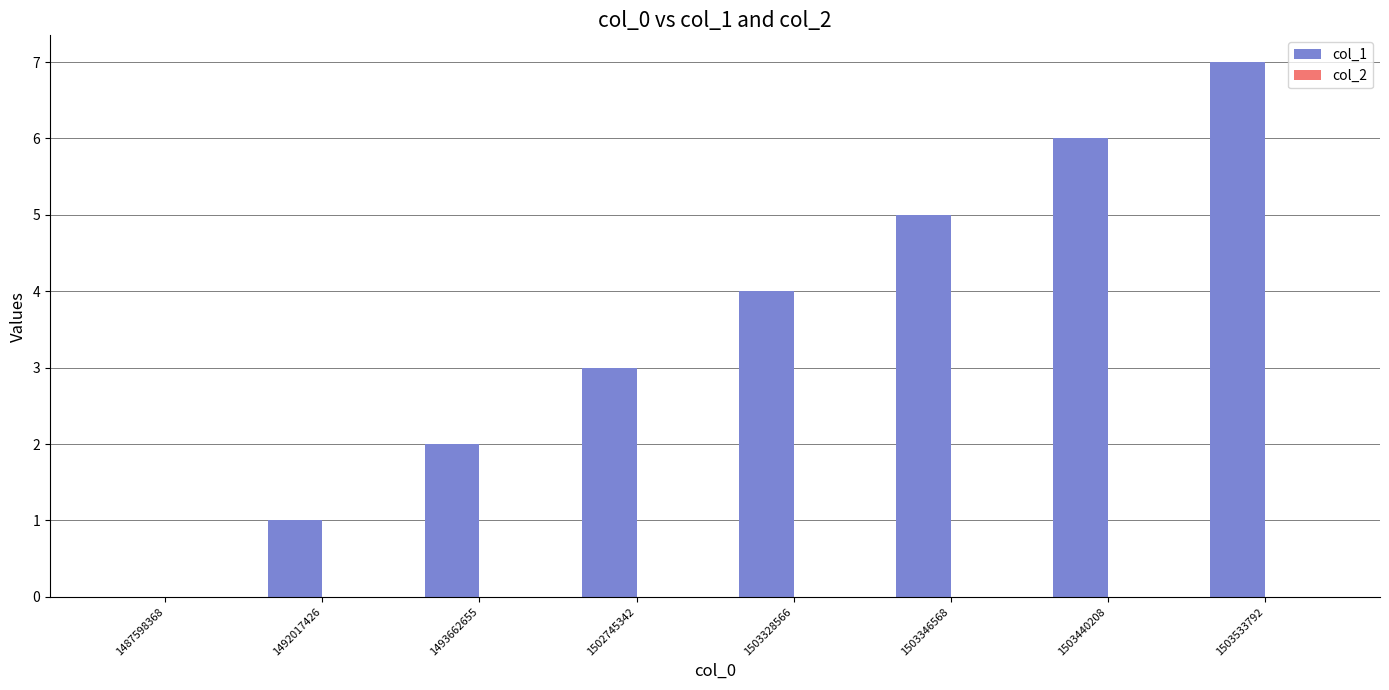

What is the greatest value displayed?

7